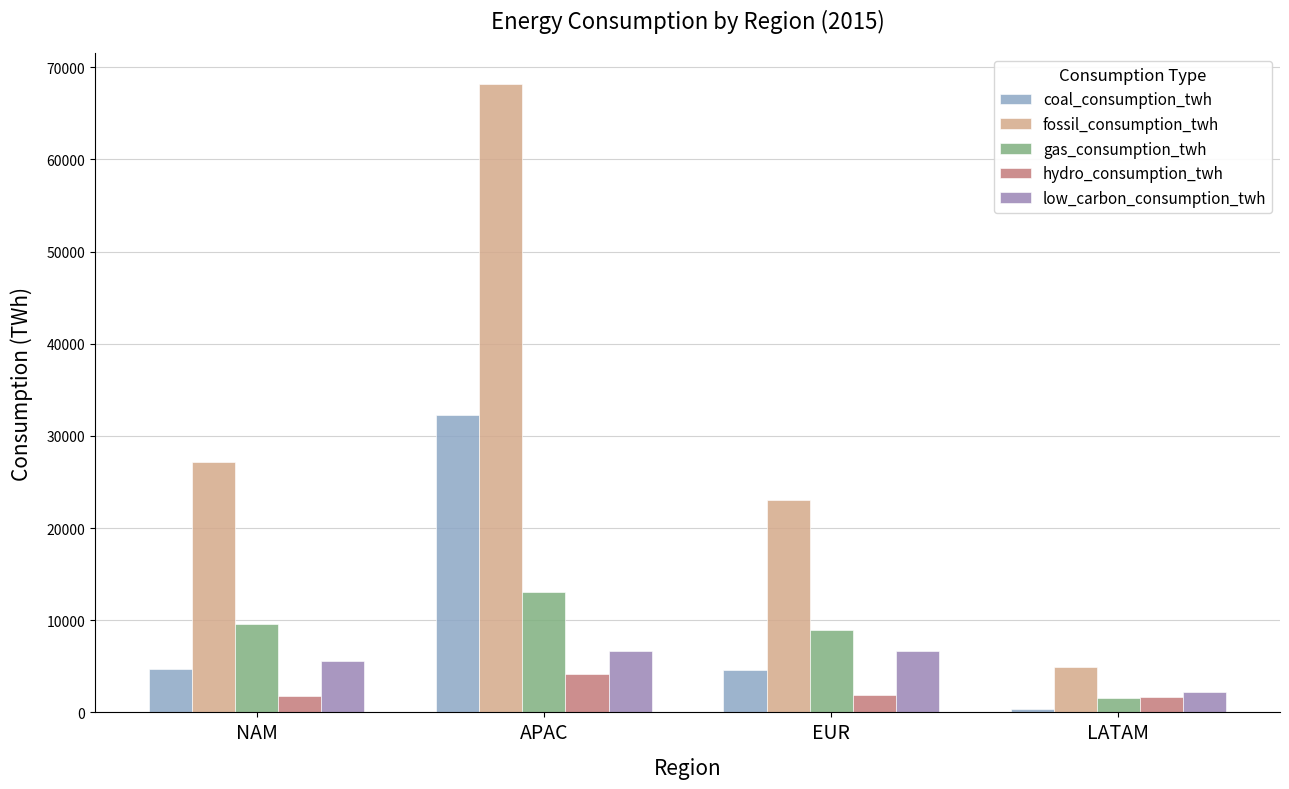

Which category has the highest value across all series?

APAC